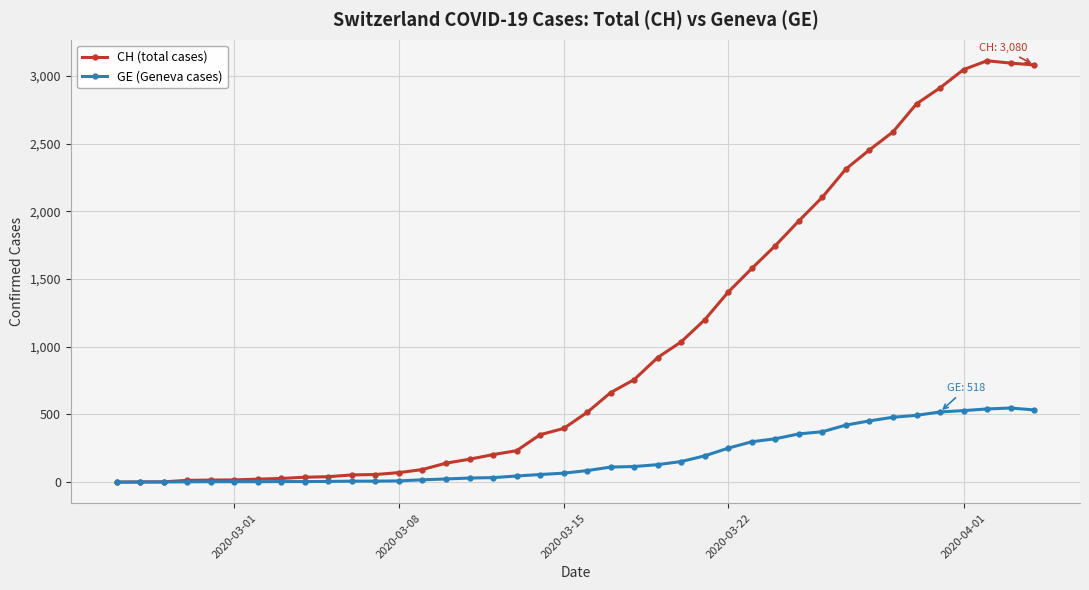

Count the number of categories in the chart.

40